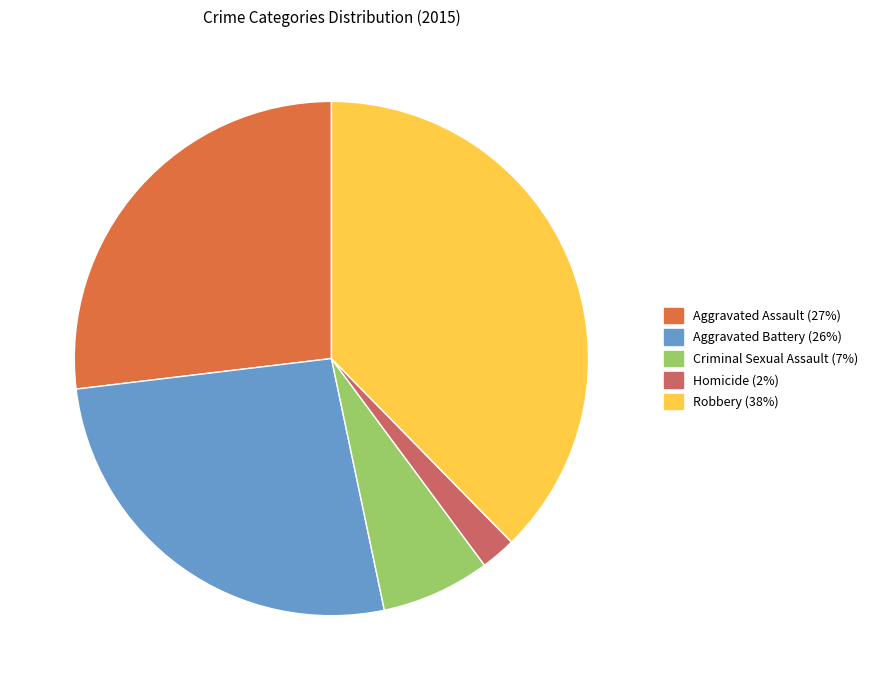

Which category has the biggest portion of the pie?

Robbery